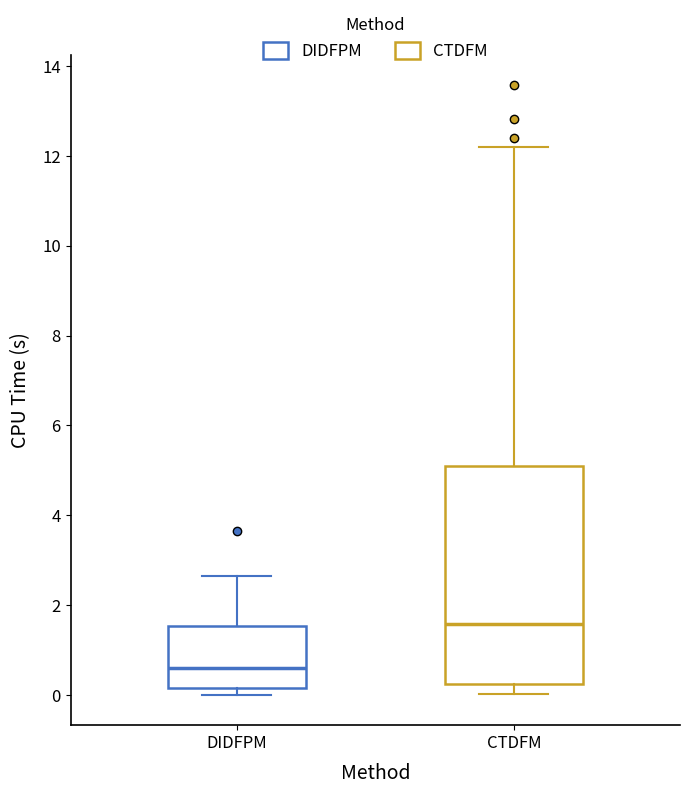

Comparing the boxes themselves (not the whiskers), which one is the tallest?

CTDFM